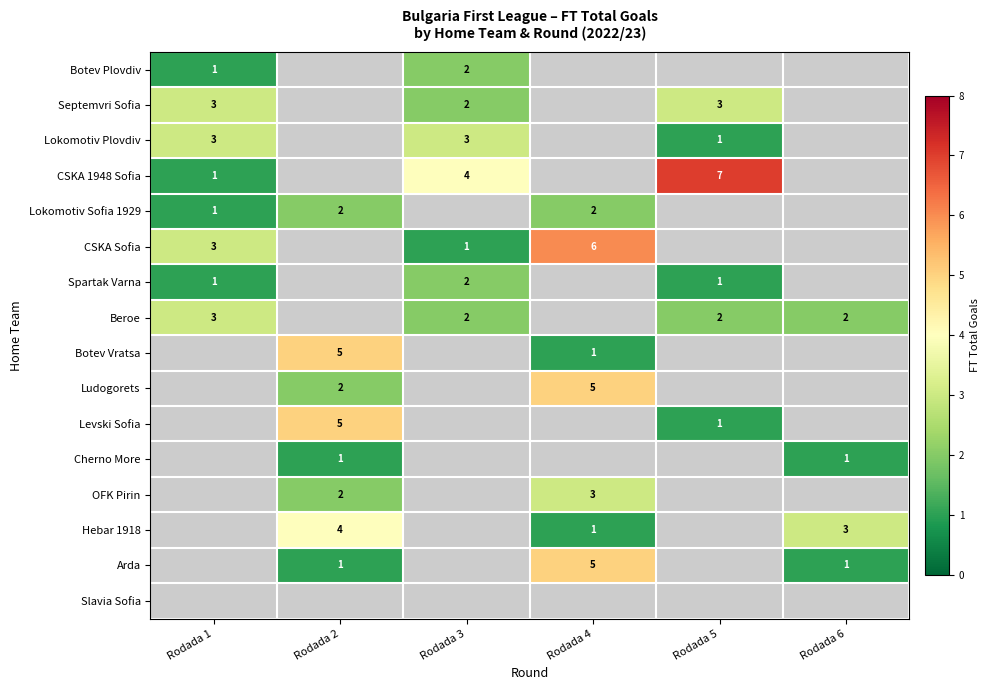

The Spartak Varna series shows 1.7 at Rodada 1. True or false?

False